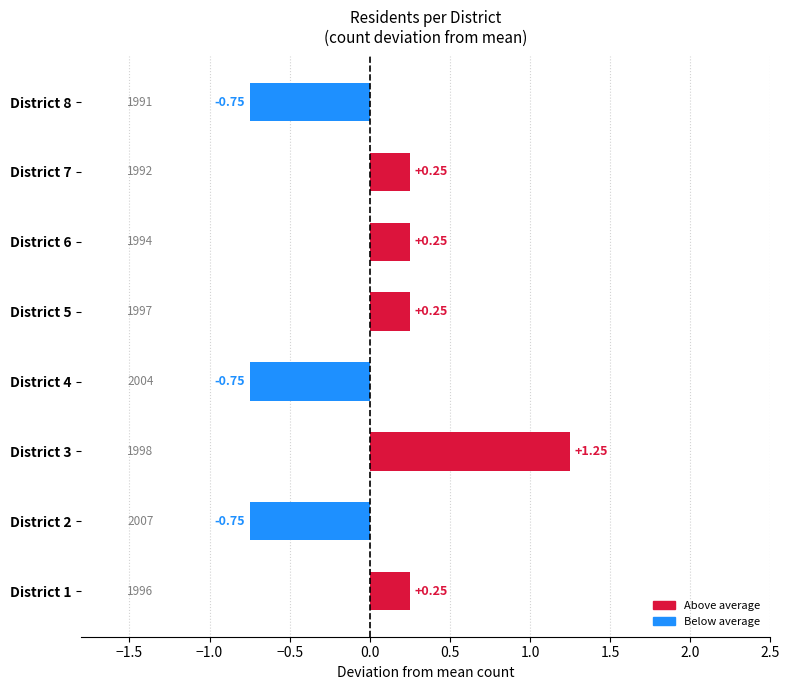

How many values are below 0?

3